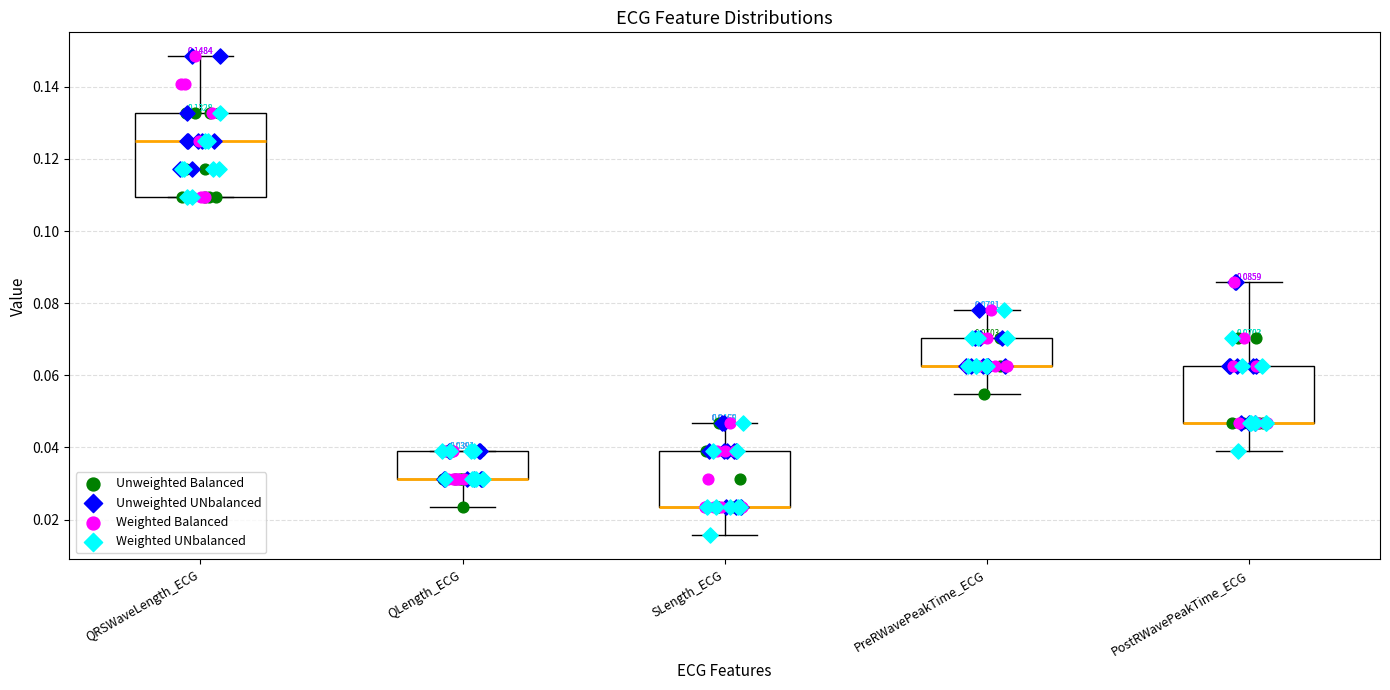

Which box is the tallest, from its lower edge to its upper edge?

QRSWaveLength_ECG